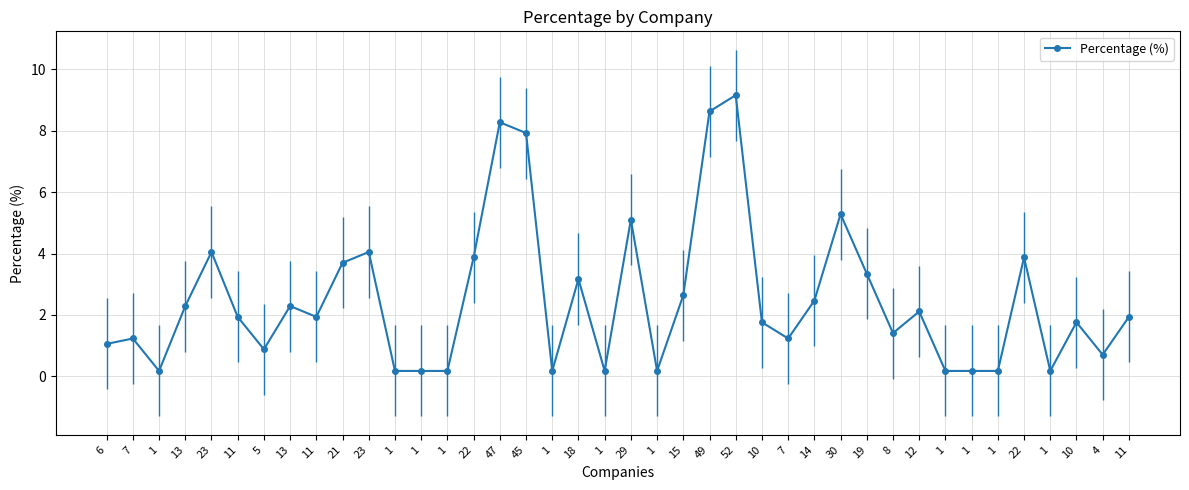

What is the sum of all values?

100.0